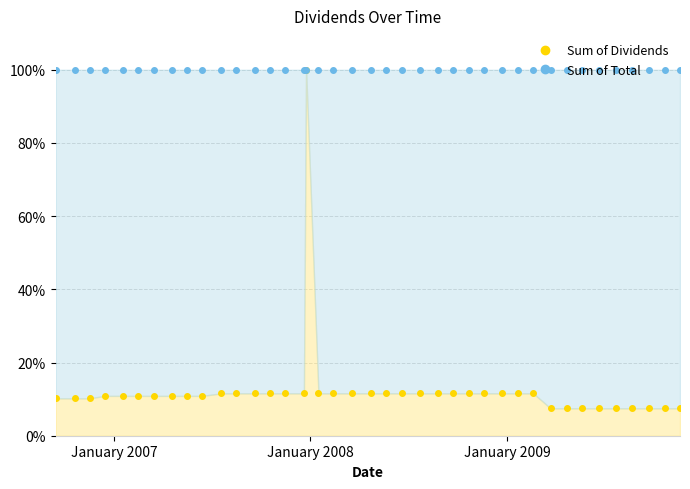

Does the chart display data point markers on the line(s)?

Yes